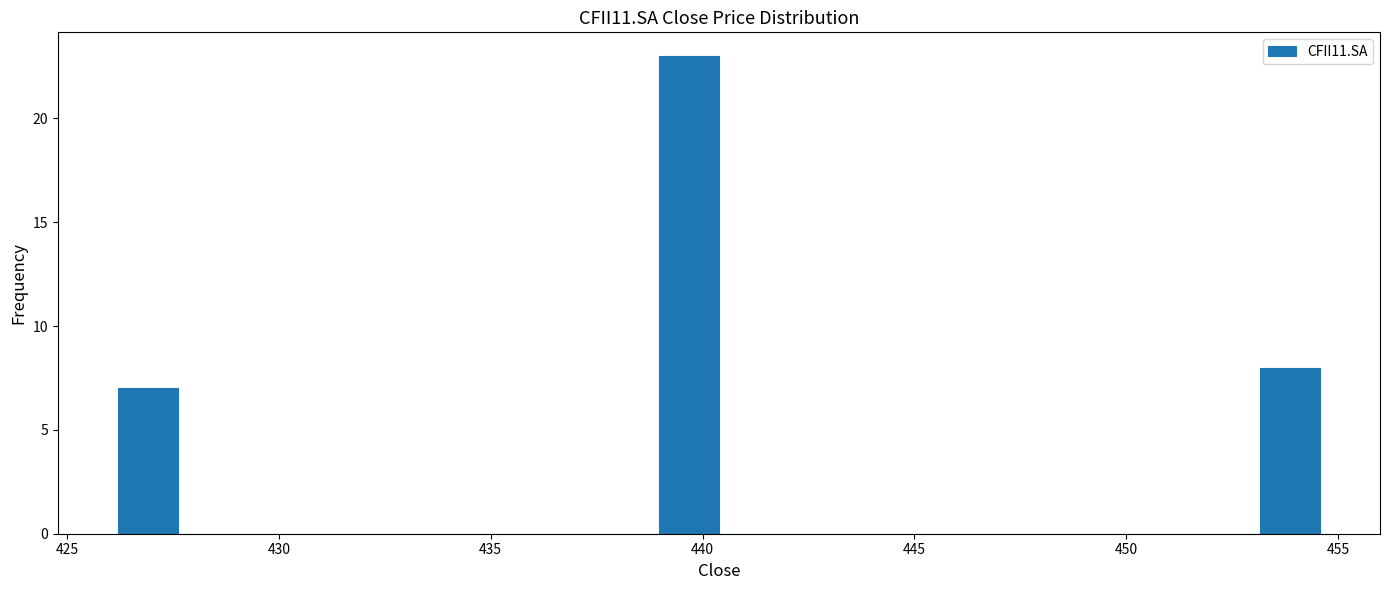

Around what value on the x-axis is the tallest bar? Give the approximate position of its centre, as read against the axis.

439.5